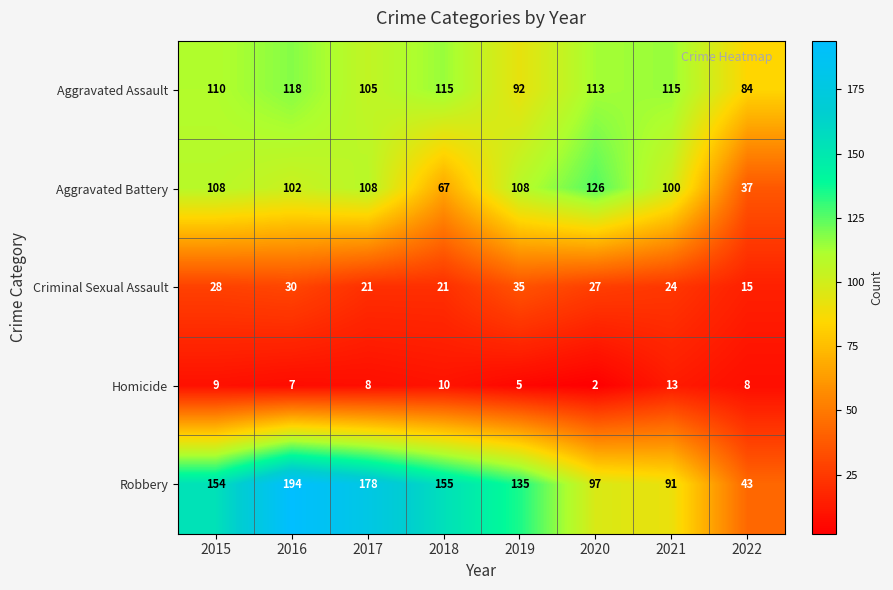

What is the maximum value shown in the chart?

194